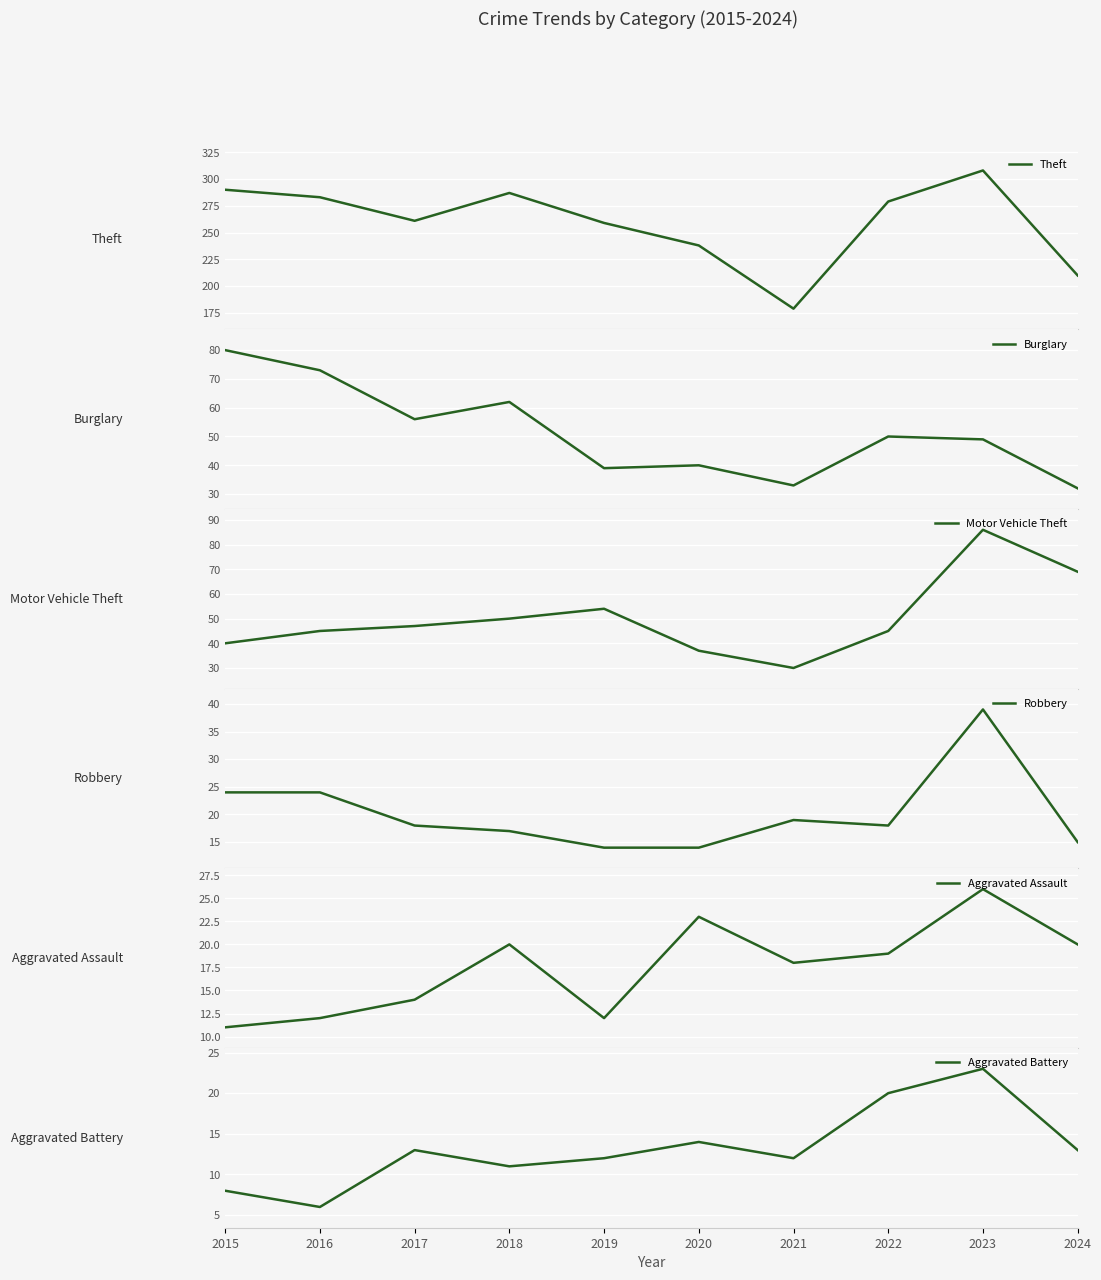

What is the value of the Theft point at the 2nd from the left?

283